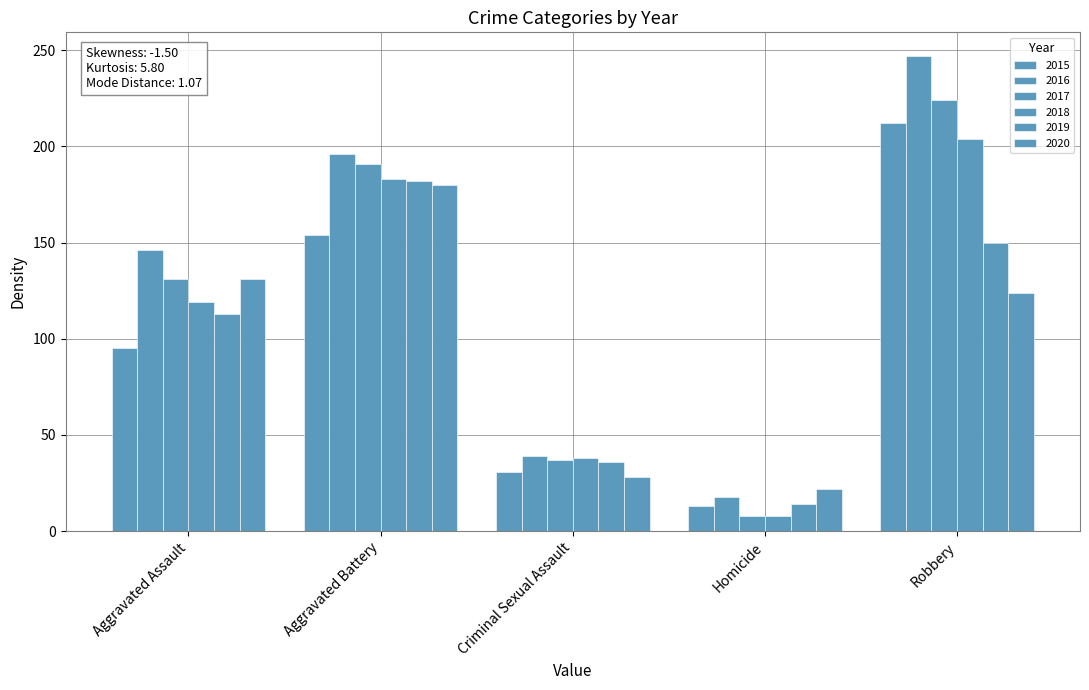

Reading left to right, transcribe all the data shown in this chart.

2015: Aggravated Assault=95	Aggravated Battery=154	Criminal Sexual Assault=31	Homicide=13	Robbery=212
2016: Aggravated Assault=146	Aggravated Battery=196	Criminal Sexual Assault=39	Homicide=18	Robbery=247
2017: Aggravated Assault=131	Aggravated Battery=191	Criminal Sexual Assault=37	Homicide=8	Robbery=224
2018: Aggravated Assault=119	Aggravated Battery=183	Criminal Sexual Assault=38	Homicide=8	Robbery=204
2019: Aggravated Assault=113	Aggravated Battery=182	Criminal Sexual Assault=36	Homicide=14	Robbery=150
2020: Aggravated Assault=131	Aggravated Battery=180	Criminal Sexual Assault=28	Homicide=22	Robbery=124